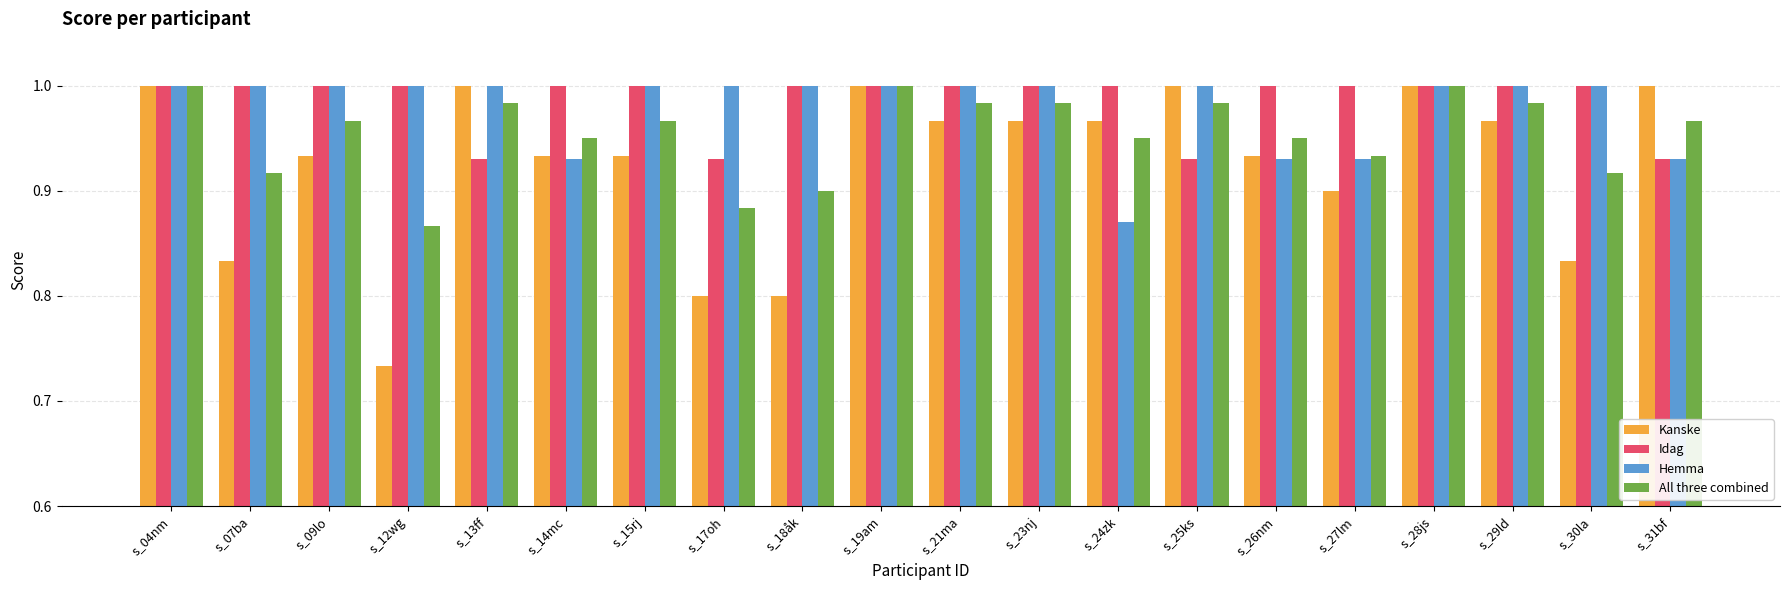

Which series has the largest total across all categories?

Idag